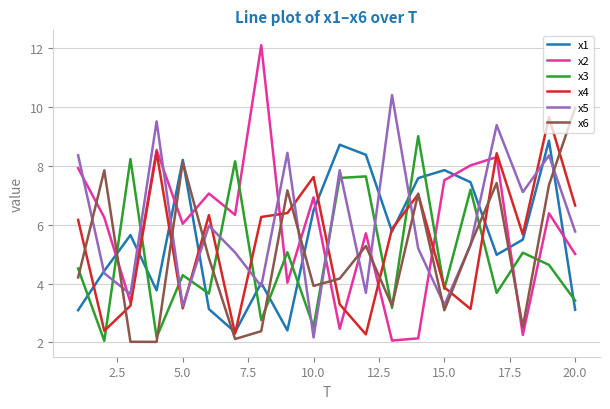

True or false: x3 and x1 intersect in this chart.

True